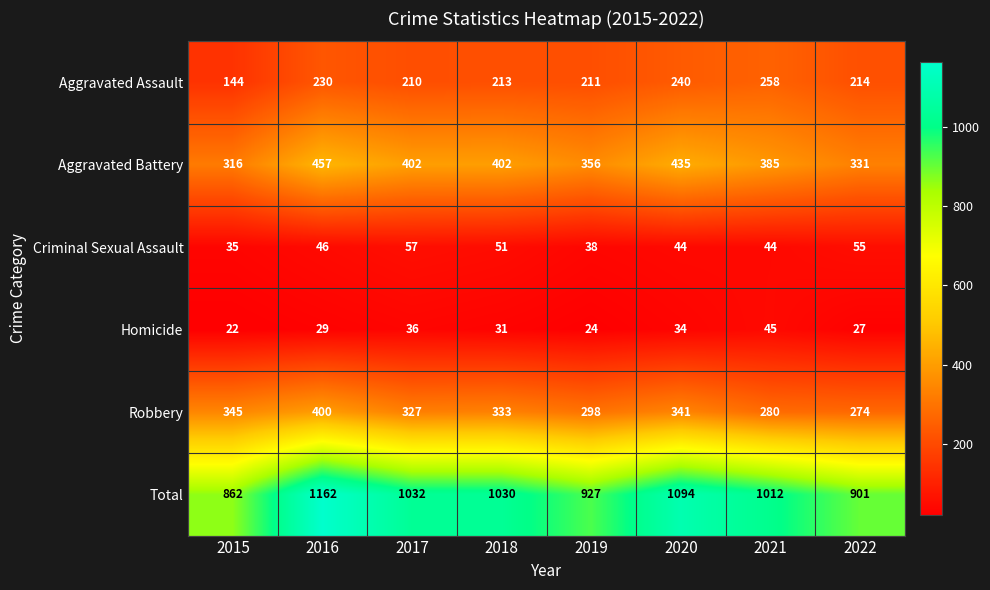

Which series has the widest spread of values?

Total